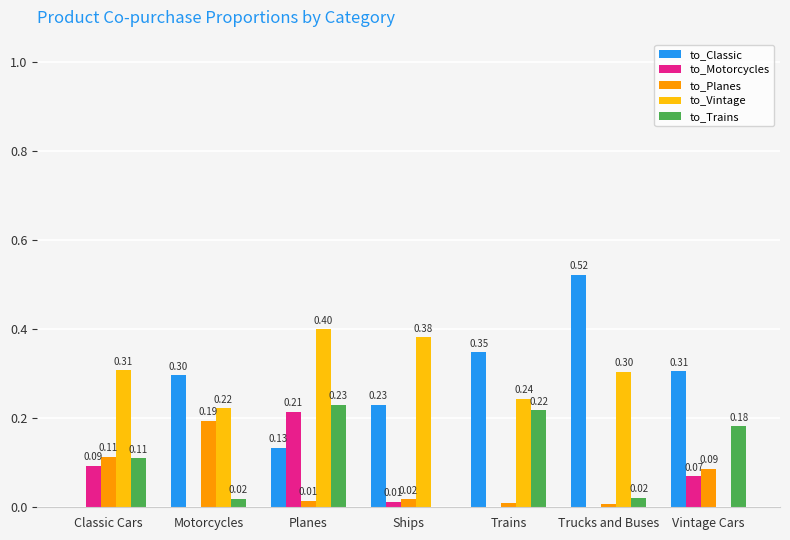

How many groups of bars are there?

7